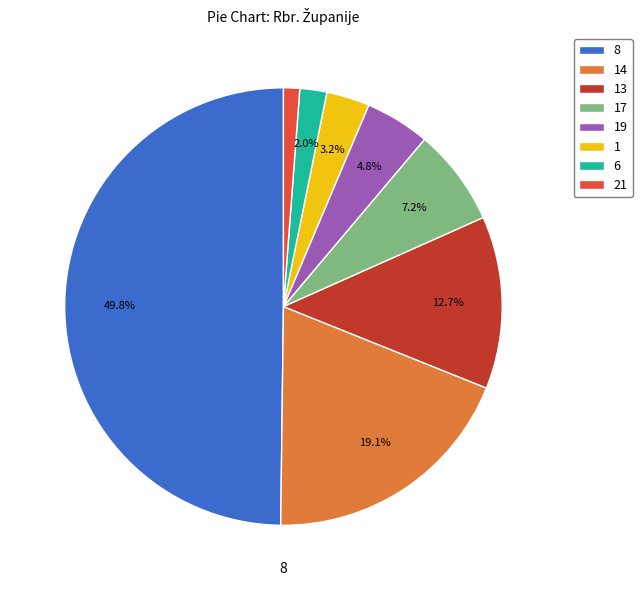

What is the total percentage of 14 and 19?

23.9%